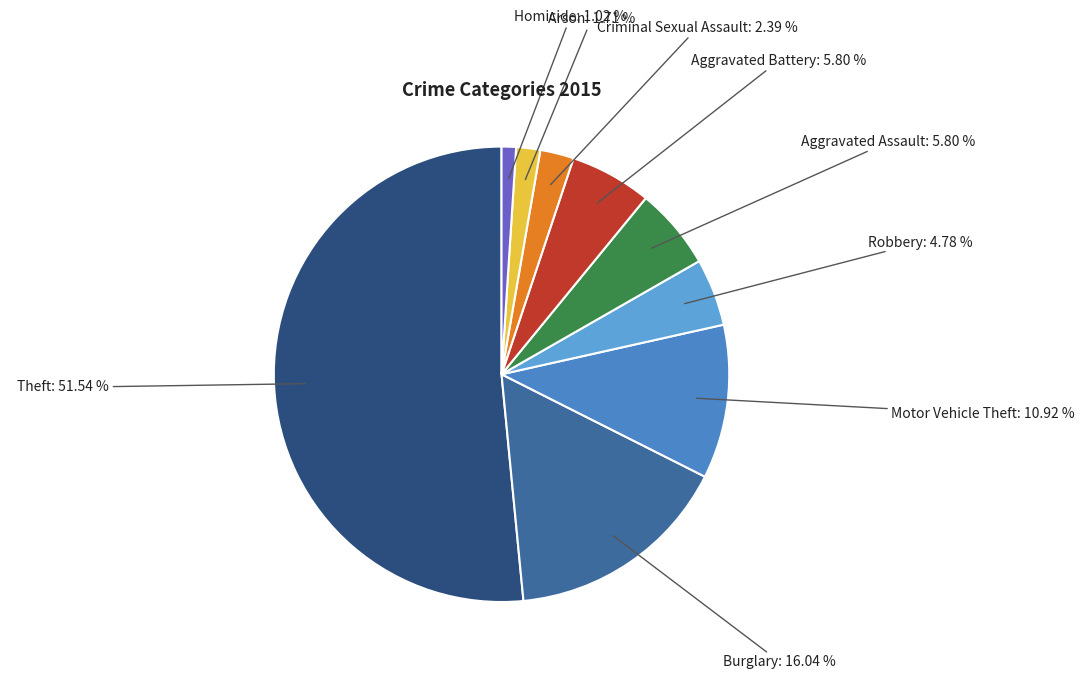

To the nearest percent, what is the average slice percentage?

11%